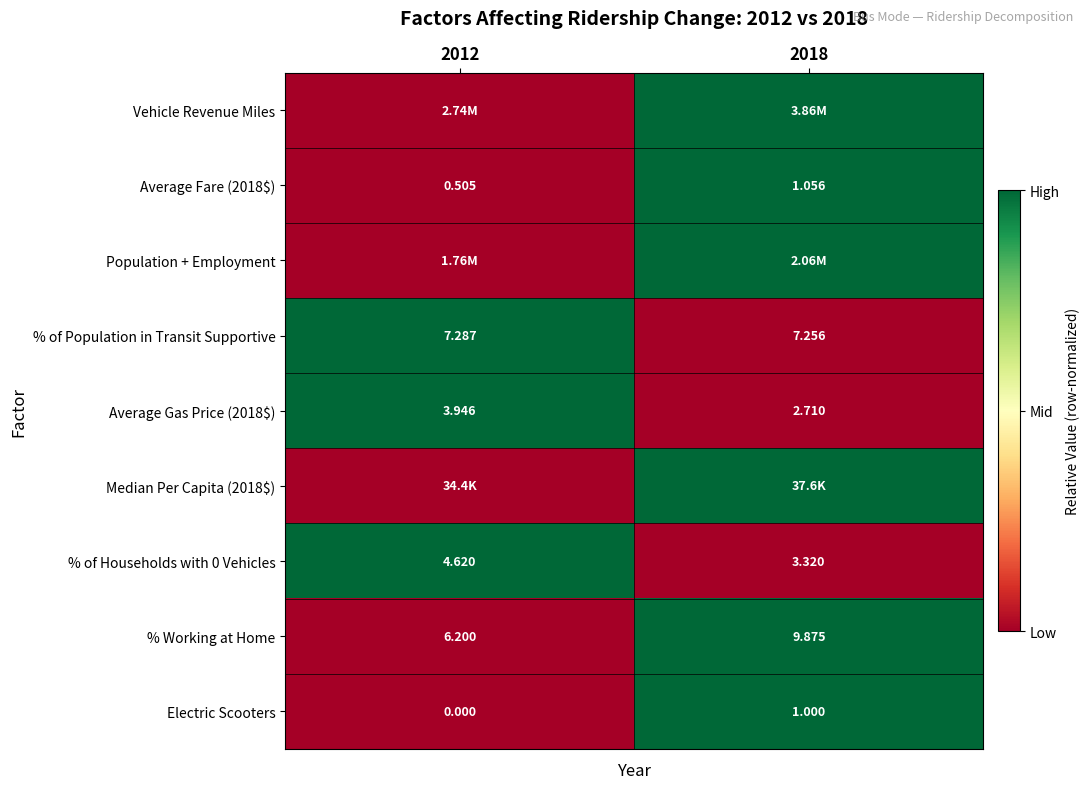

The Population + Employment series shows 2 at 2018. True or false?

False